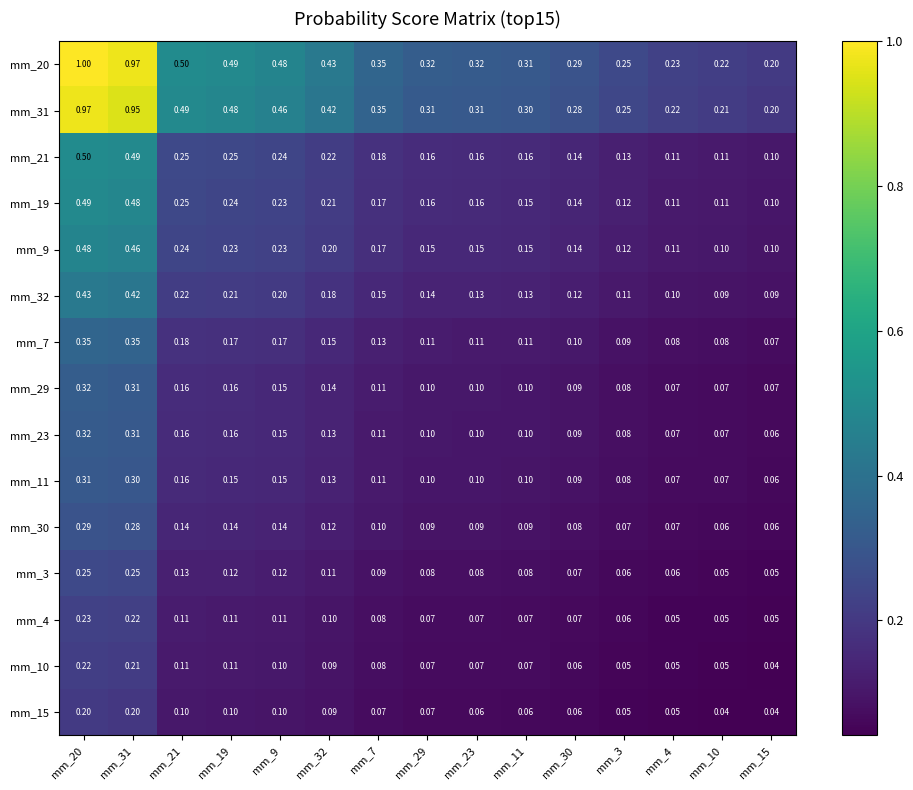

How many categories are shown in the chart?

15